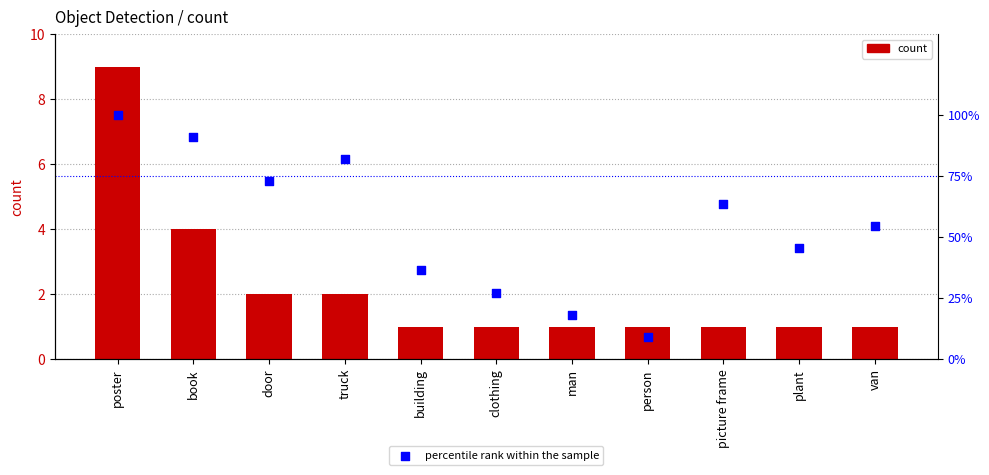

What are all the series names shown in the legend?

count, percentile rank within the sample